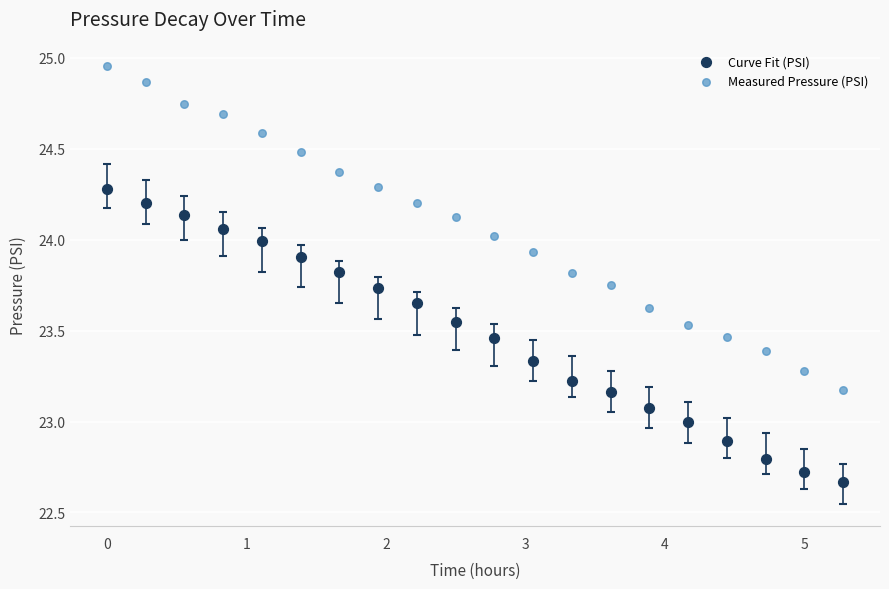

Across all data points, what is the range of X values (max minus min)?

5.3